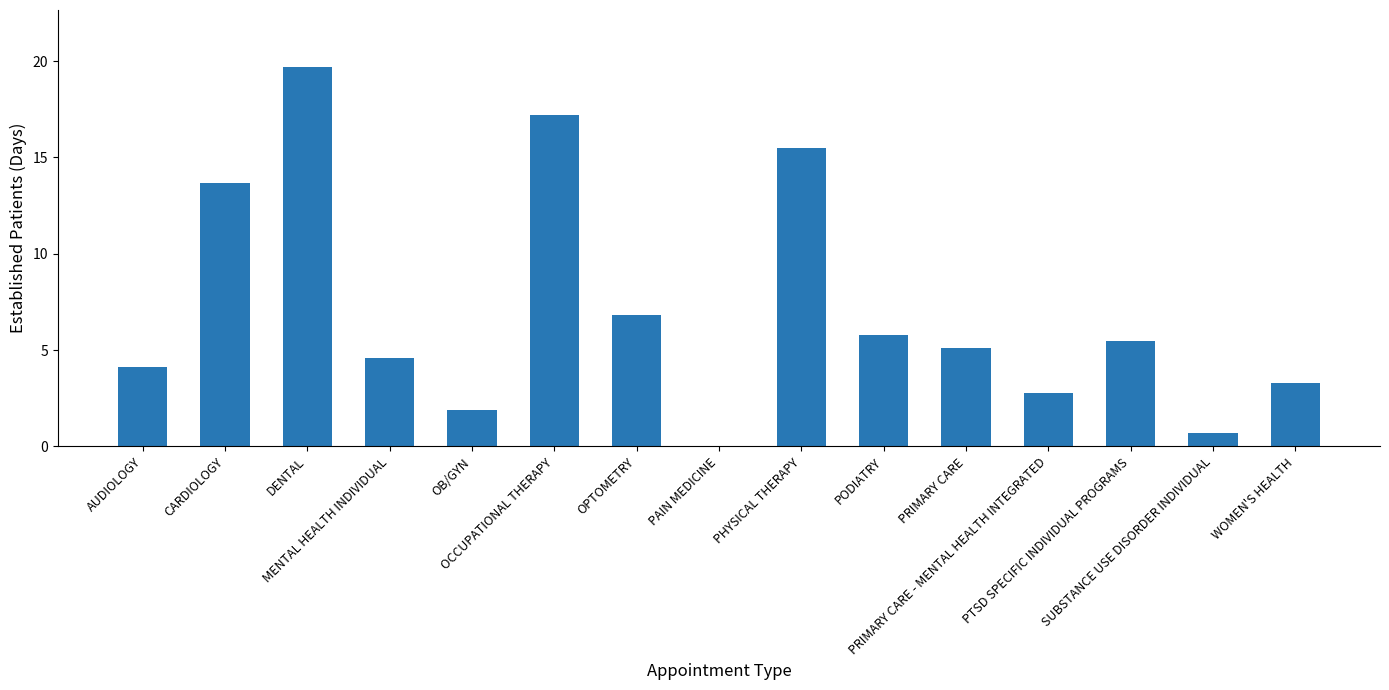

Reading left to right, extract all data points from this chart.

AUDIOLOGY=4.1	CARDIOLOGY=13.7	DENTAL=19.7	MENTAL HEALTH INDIVIDUAL=4.6	OB/GYN=1.9	OCCUPATIONAL THERAPY=17.2	OPTOMETRY=6.8	PAIN MEDICINE=0.0	PHYSICAL THERAPY=15.5	PODIATRY=5.8	PRIMARY CARE=5.1	PRIMARY CARE - MENTAL HEALTH INTEGRATED=2.8	PTSD SPECIFIC INDIVIDUAL PROGRAMS=5.5	SUBSTANCE USE DISORDER INDIVIDUAL=0.7	WOMEN'S HEALTH=3.3